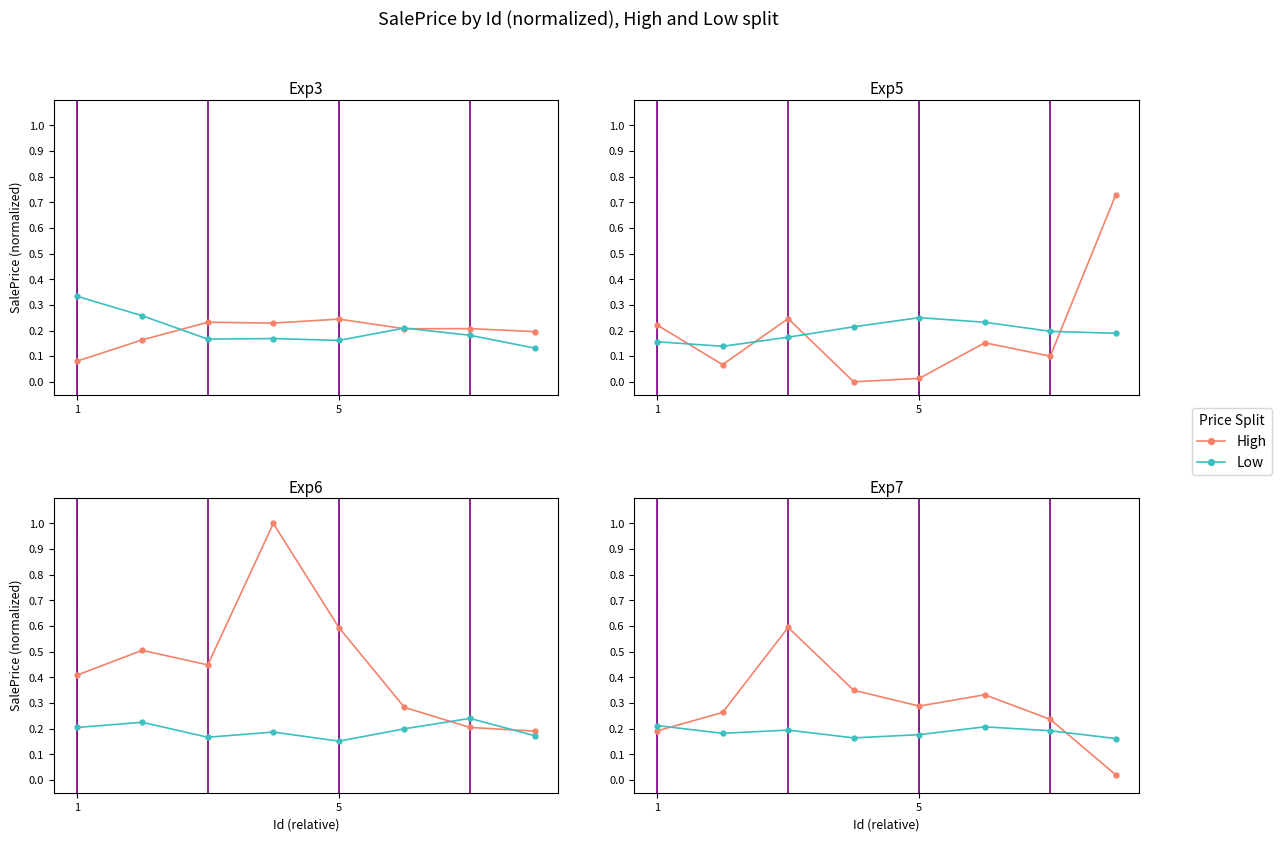

In Low, how many points are lower than both neighbors (excluding endpoints)?

2